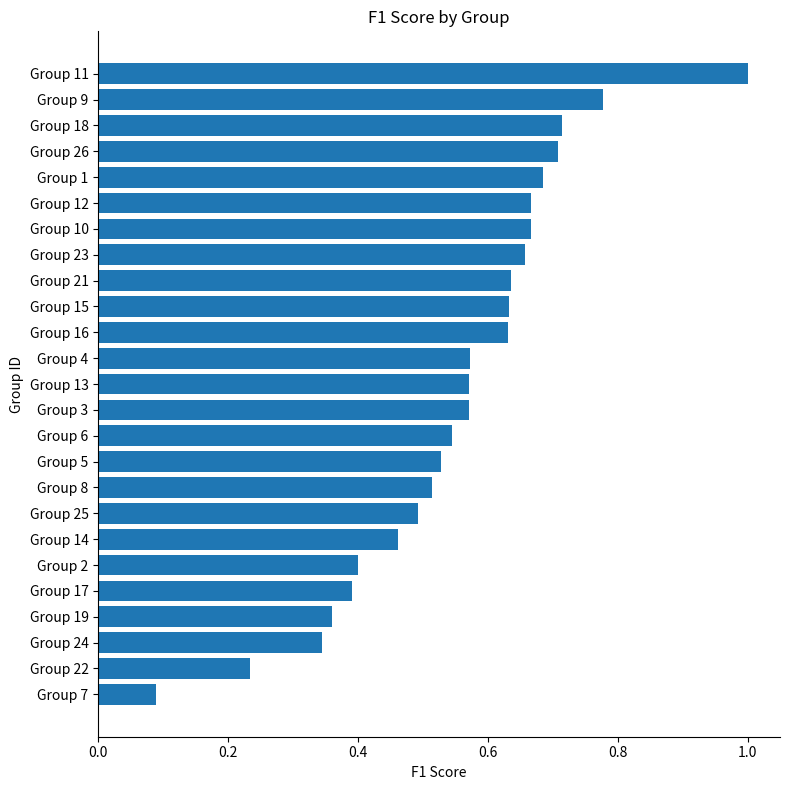

How many bars are there in total?

25